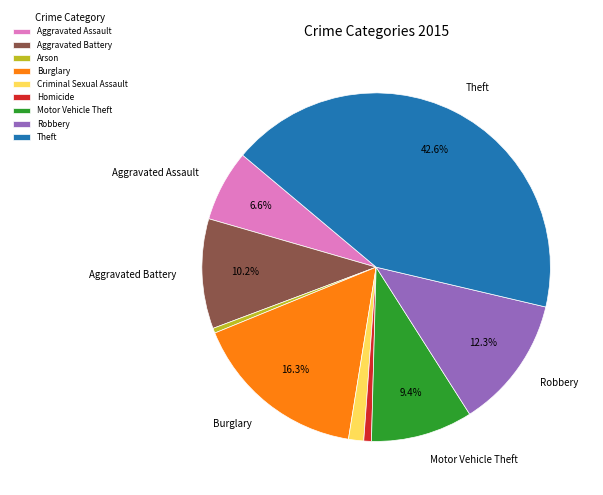

What percentage is the Aggravated Assault slice, to the nearest percent?

7%